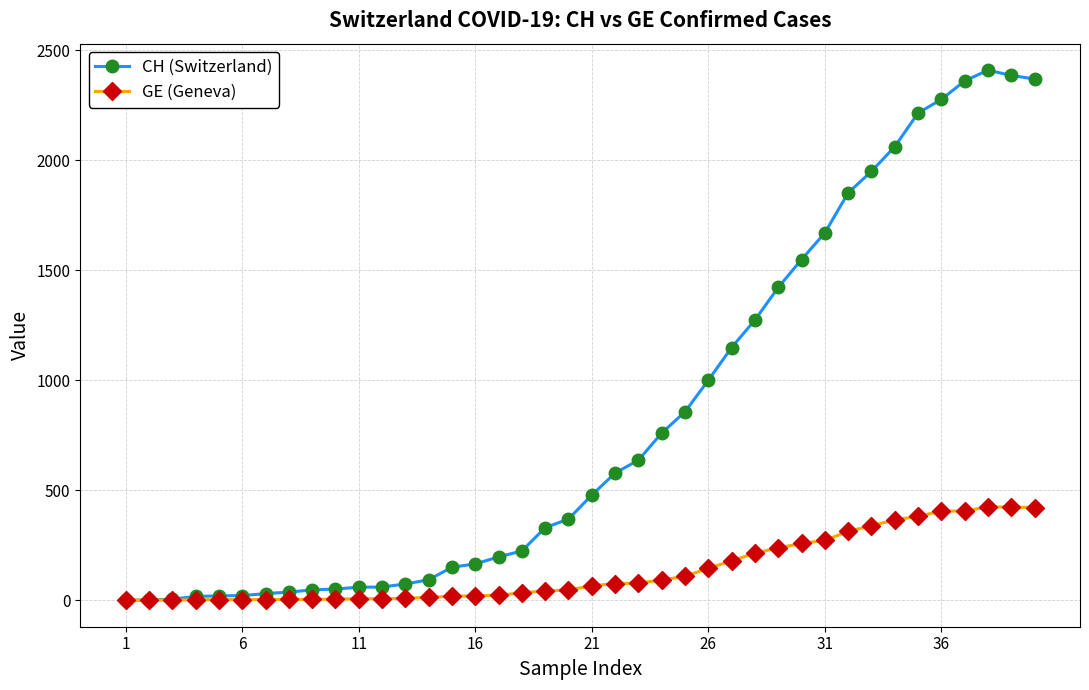

At how many categories does at least one series exceed 2000?

7